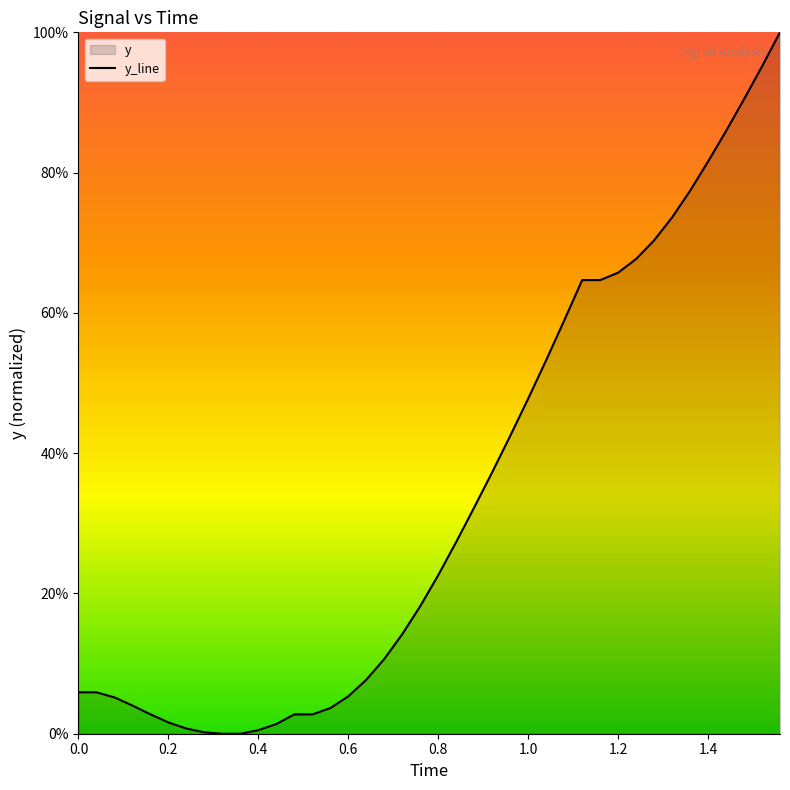

What is the label of the 7th point from the left?

1.2